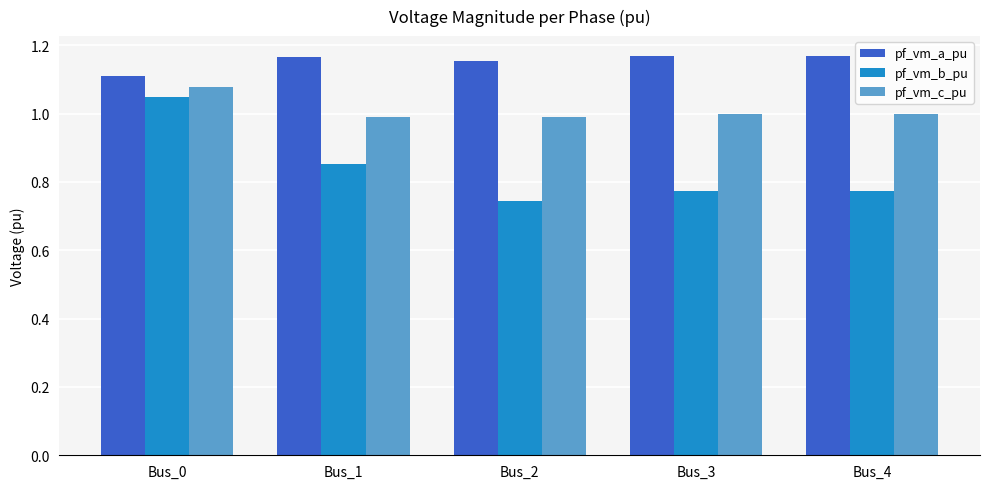

Between Bus_0 and Bus_3, which series saw the biggest shift?

pf_vm_b_pu